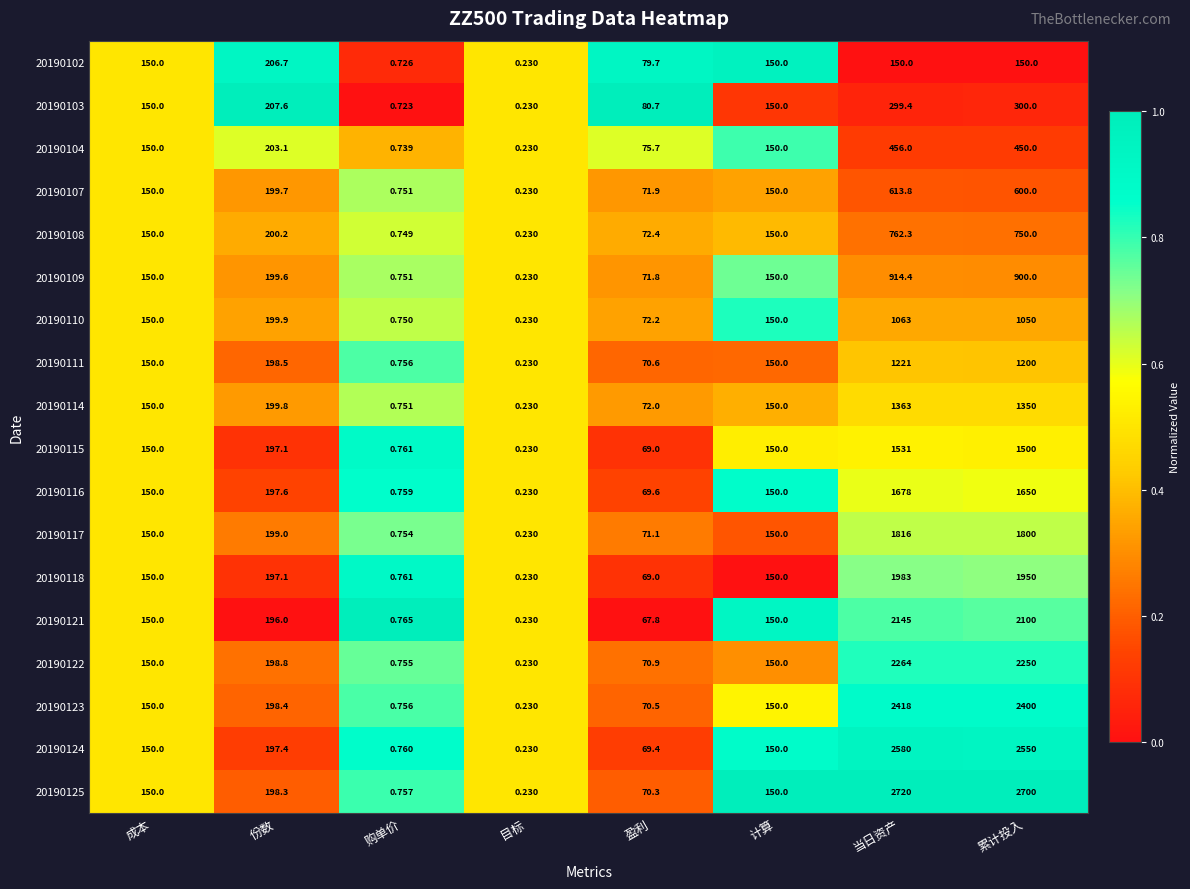

Is the value of 20190108 at 累计投入 greater than the value of 20190123 at 累计投入?

No